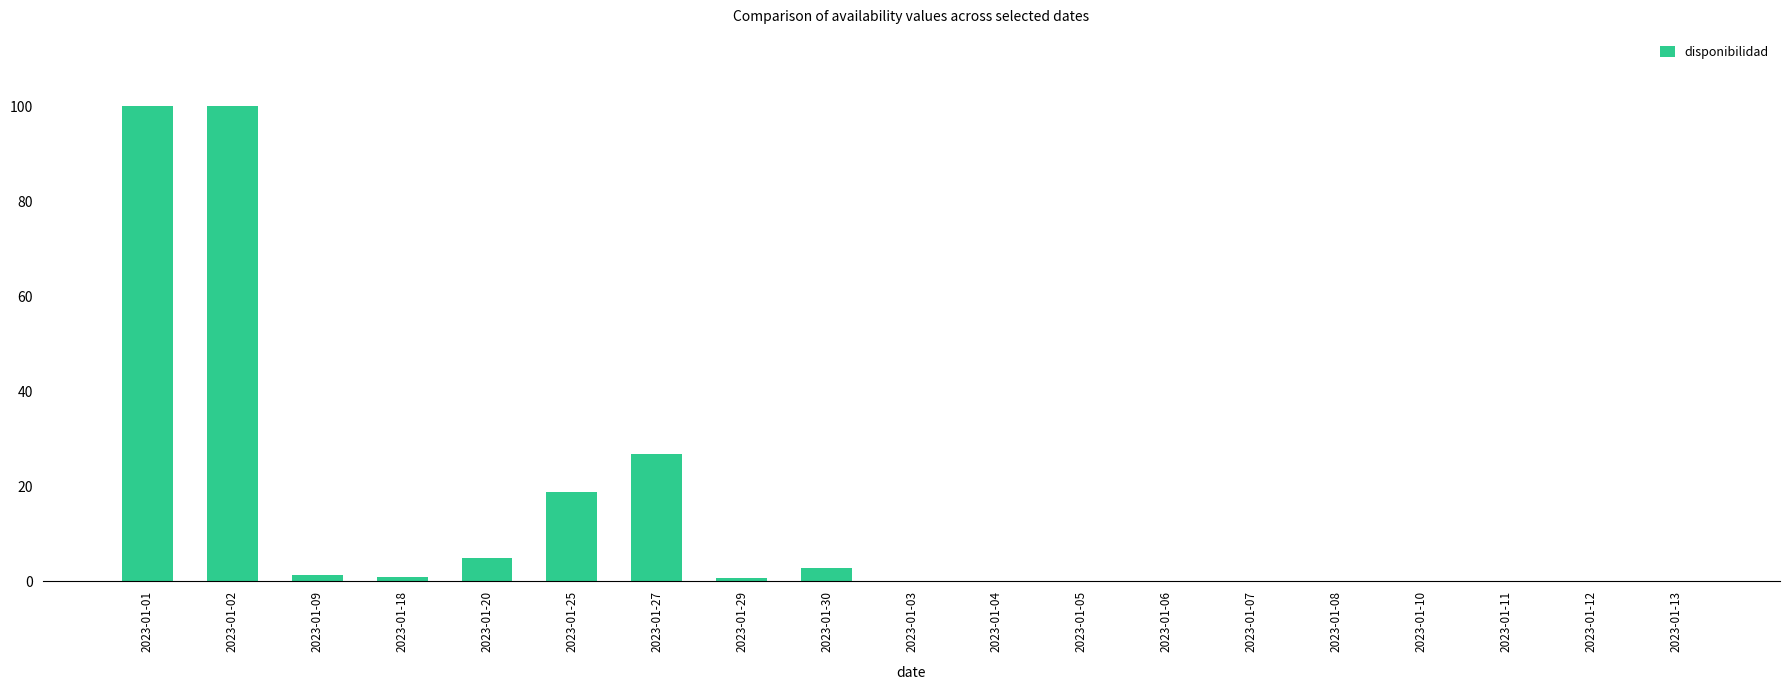

What is the maximum value shown in the chart?

100.0